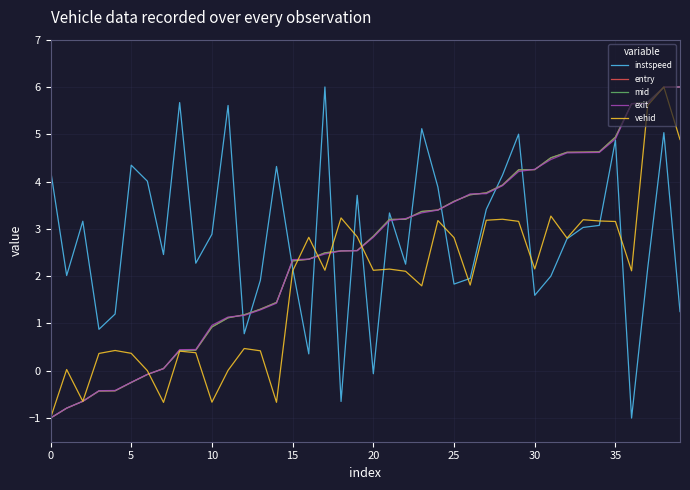

What is the lowest value of the instspeed series?

-1.0